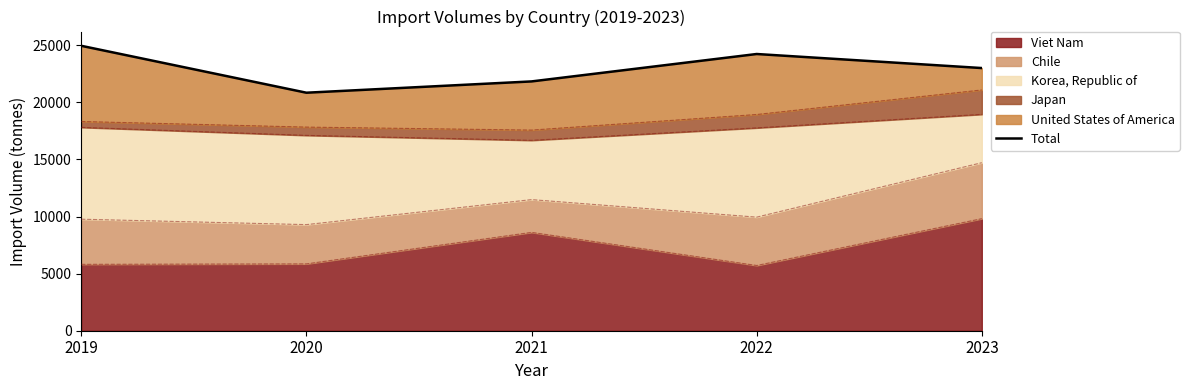

Rank the categories by value from lowest to highest.

2020, 2021, 2023, 2022, 2019